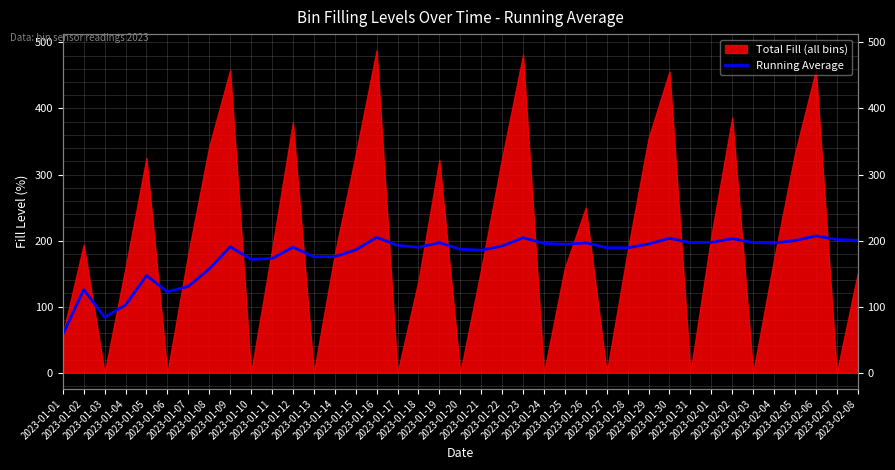

Between 2023-01-23 and 2023-01-06, which is larger?

2023-01-23